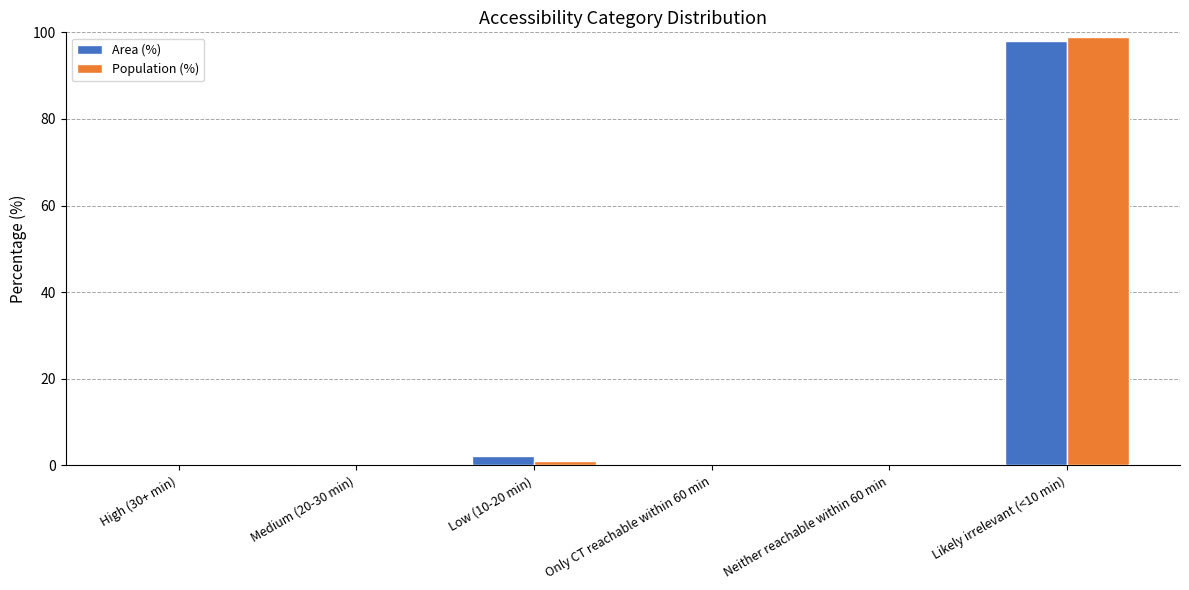

How many groups of bars are there?

6